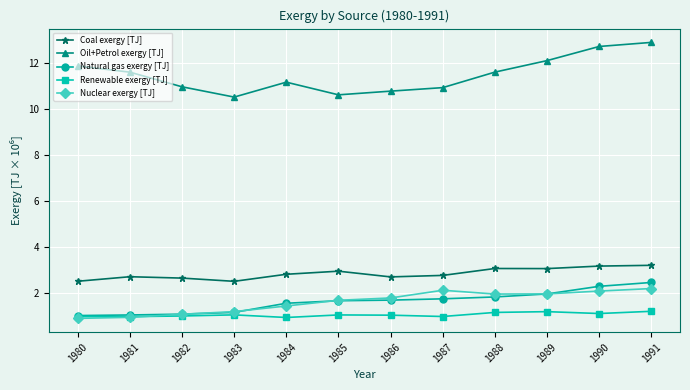

Is it true that Coal exergy [TJ] equals 1.0 at 1989?

False